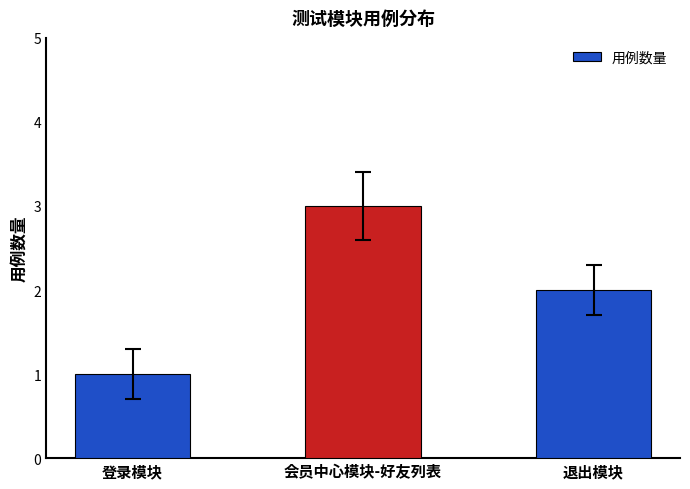

What is the value of the 1st bar from the left?

1